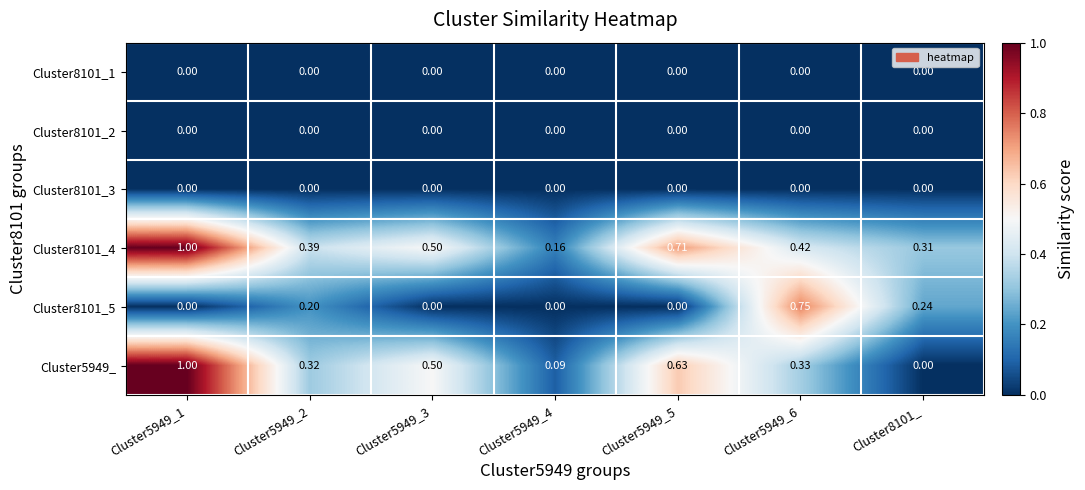

How many categories are shown in the chart?

7